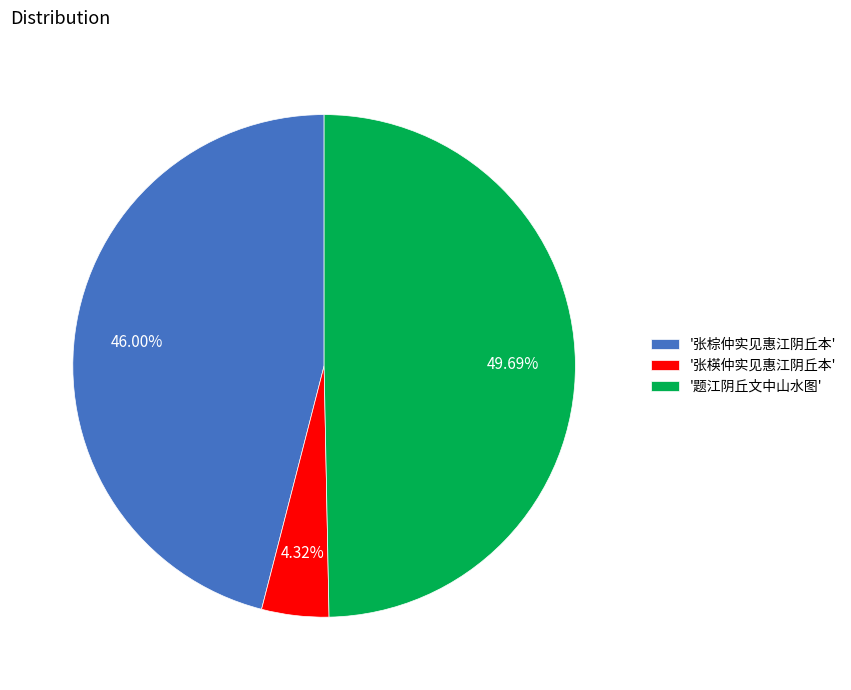

Rank the categories by value from highest to lowest.

'题江阴丘文中山水图', '张棕仲实见惠江阴丘本', '张楧仲实见惠江阴丘本'